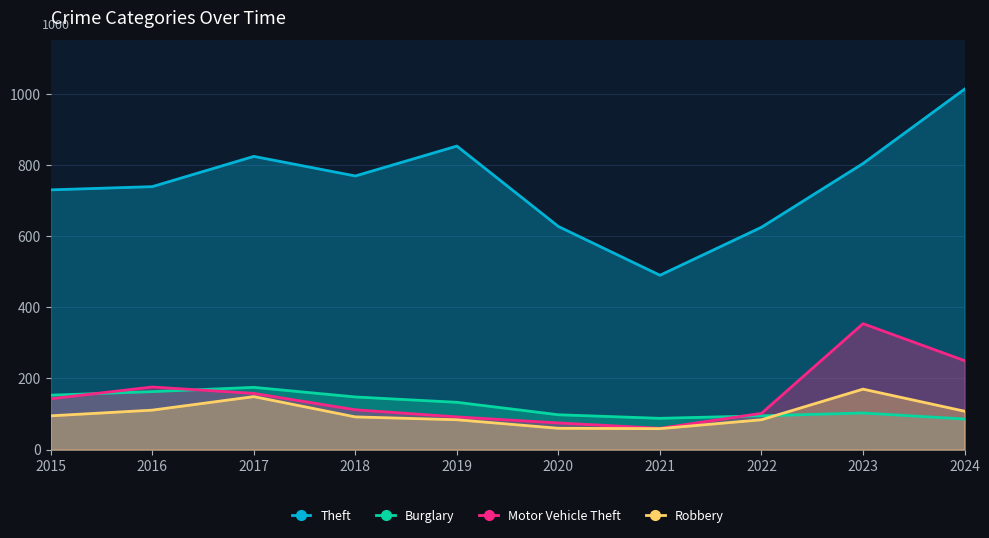

How many interior local valleys does the Robbery series have?

1